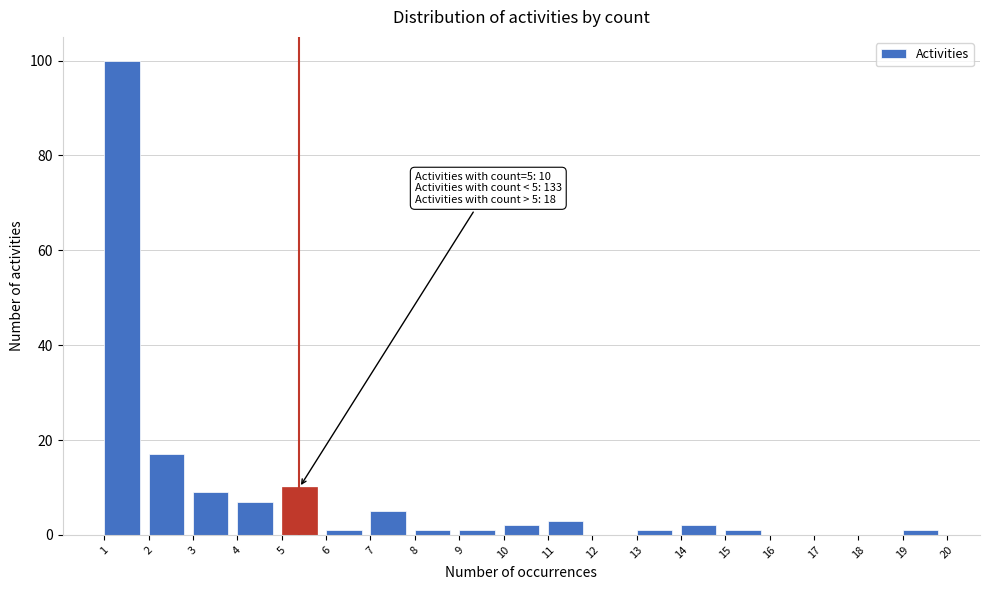

Which range on the x-axis has the tallest bar?

1 to 2